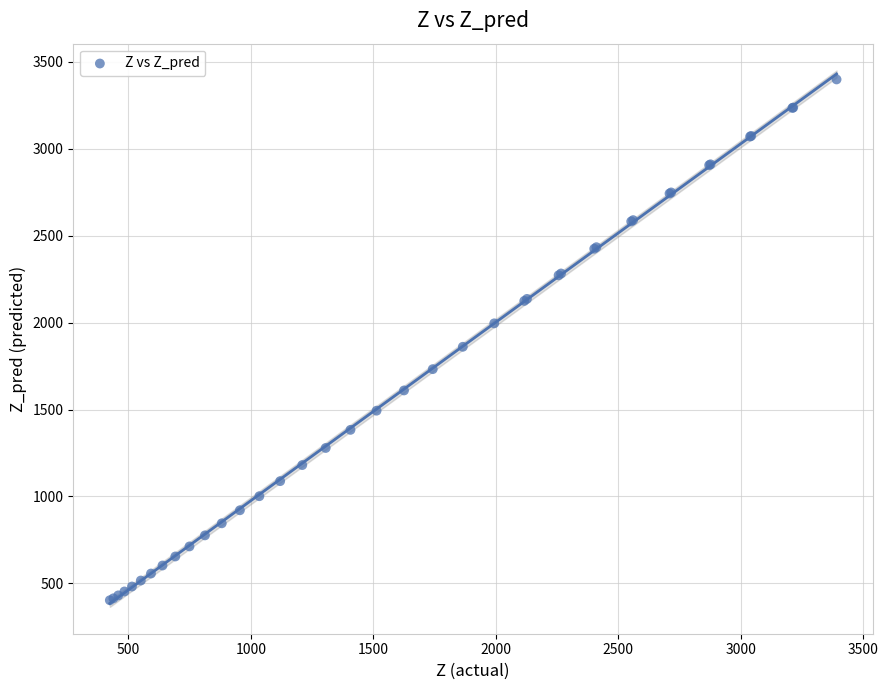

What Y value in the scatter plot is closest to 1900?

1860.8